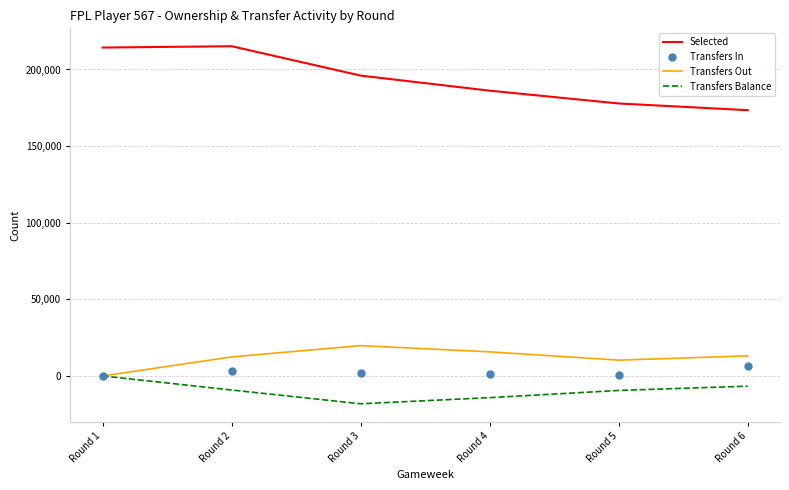

Which series has the largest total across all categories?

Selected